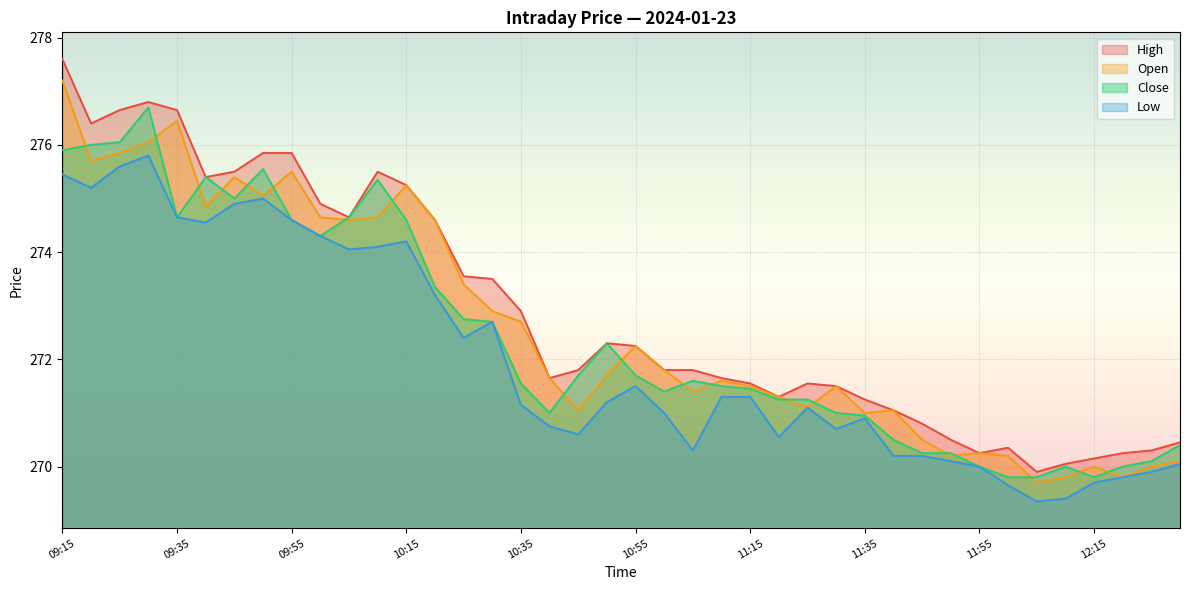

What is the label of the 23rd point from the left?

11:05